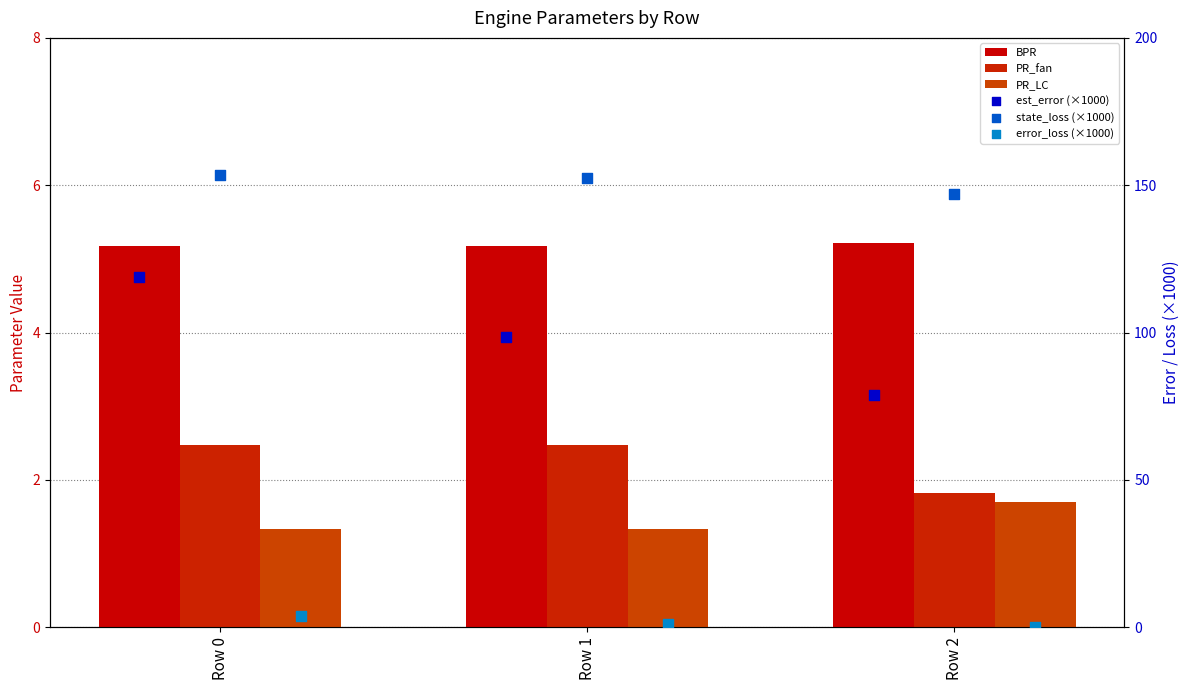

What is the total value across all series at Row 0?

285.0